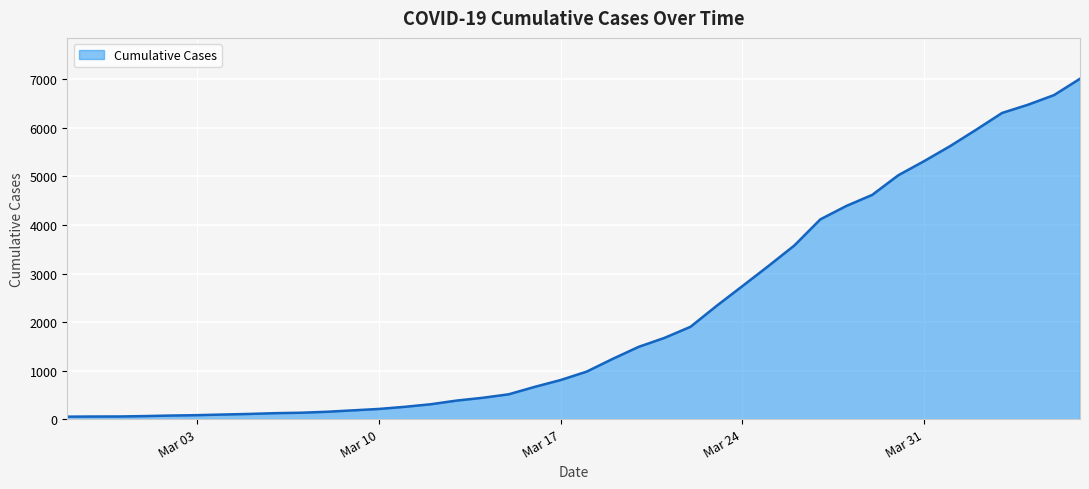

What is the greatest value displayed?

7014